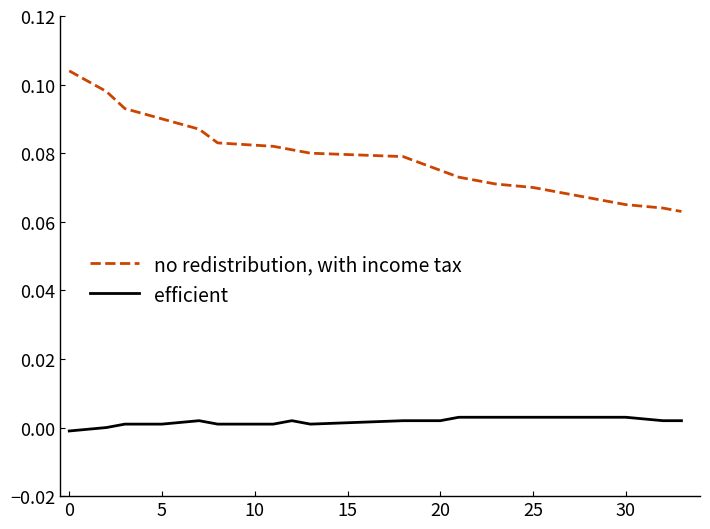

Which series has the largest range (max minus min)?

no redistribution, with income tax